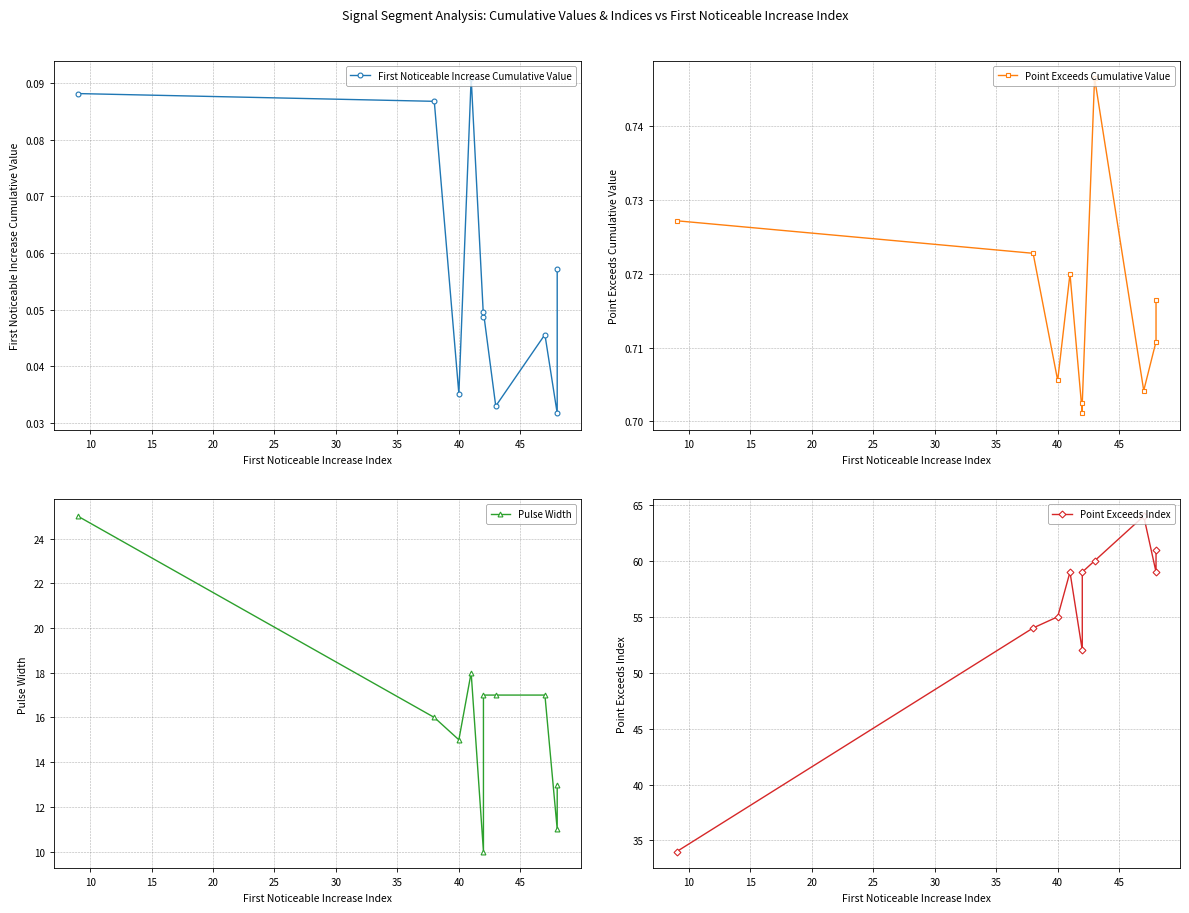

Is the value of Point Exceeds Cumulative Value at 15 greater than the value of Pulse Width at 30?

No